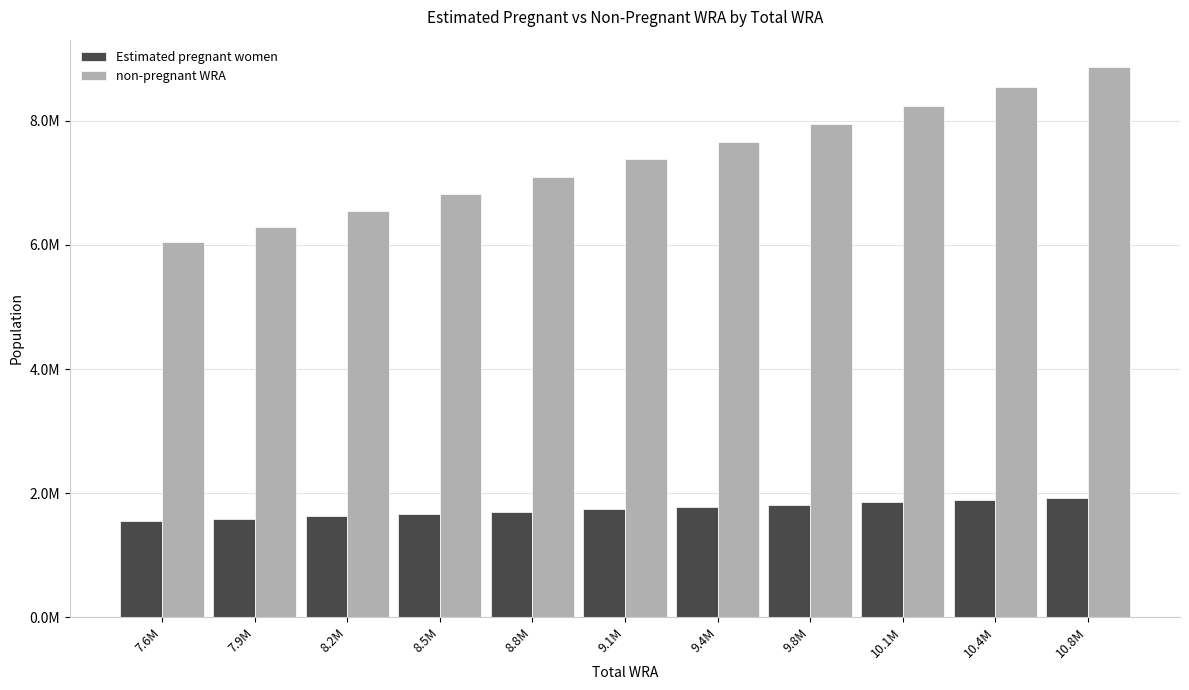

What is the maximum value shown in the chart?

8866881.4